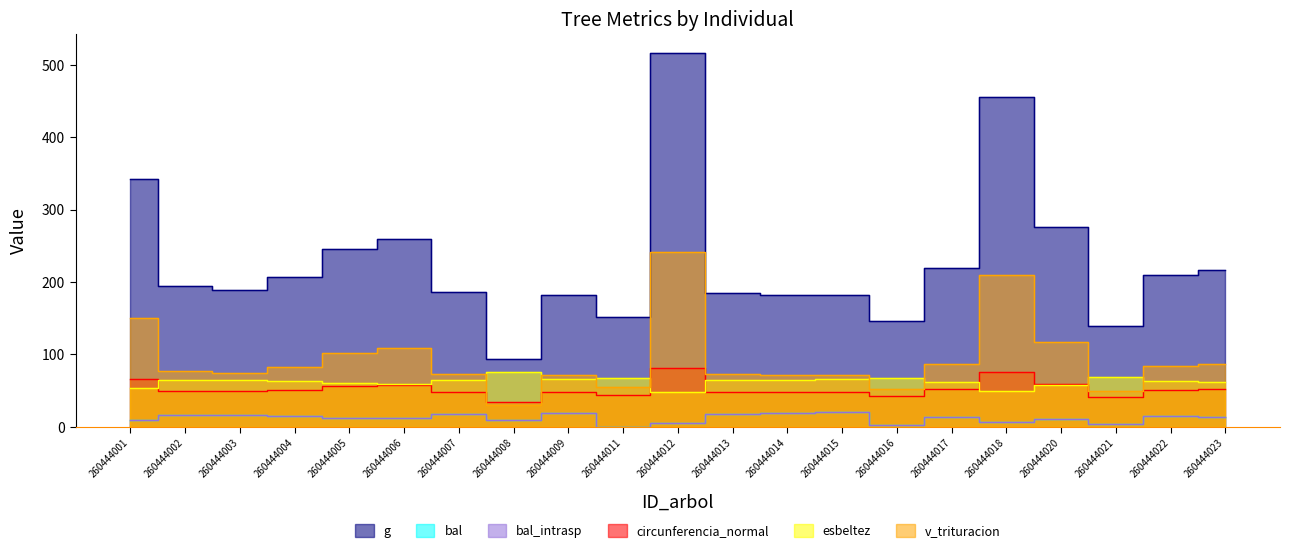

Where is the first local minimum for circunferencia_normal?

260444003